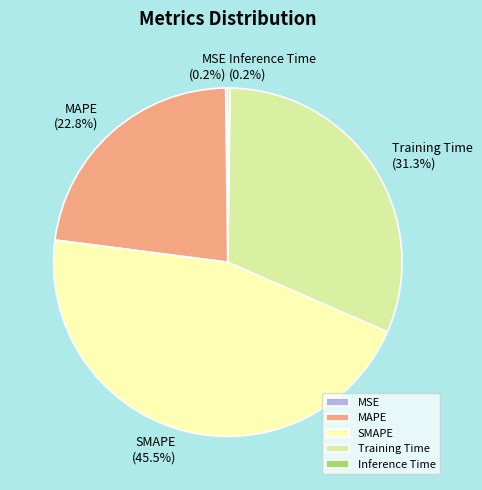

Which has a higher value, Training Time or SMAPE?

SMAPE